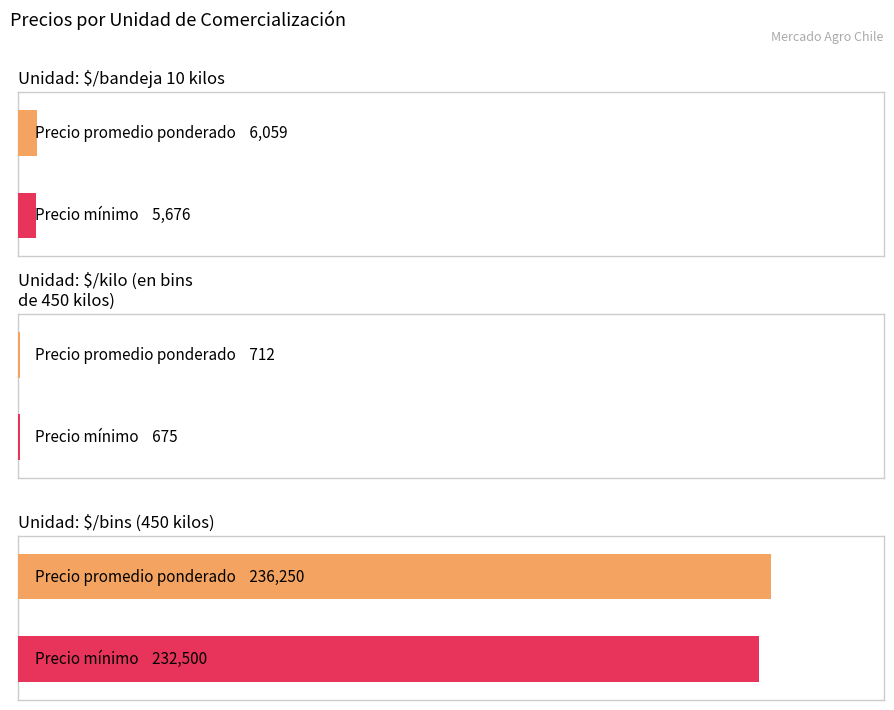

The value of Precio minimo at $/kilo (en bins de 450 kilos) is 8395. True or false?

False